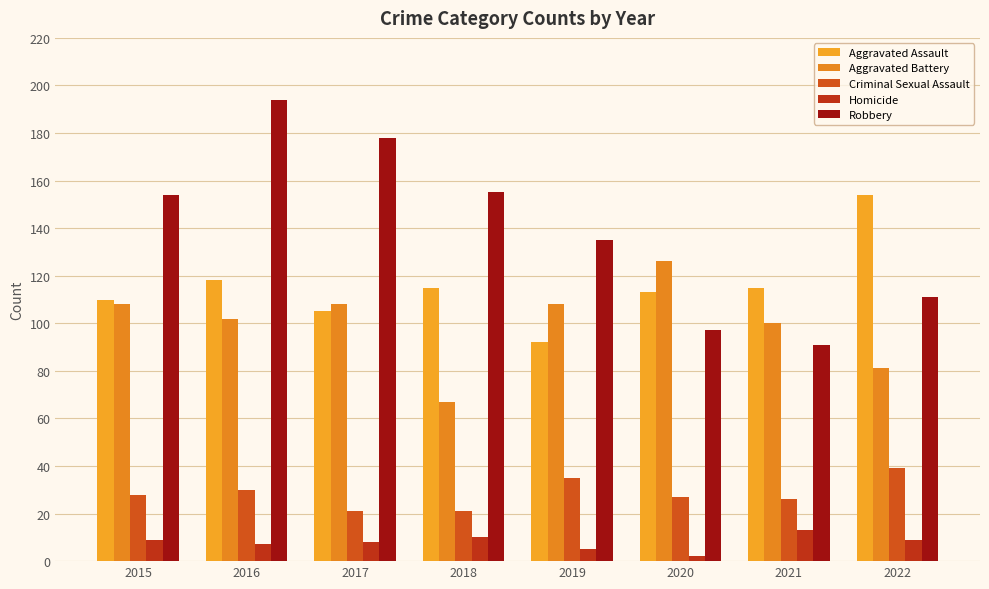

Read the Aggravated Assault value at 2018, to the nearest 5.

115